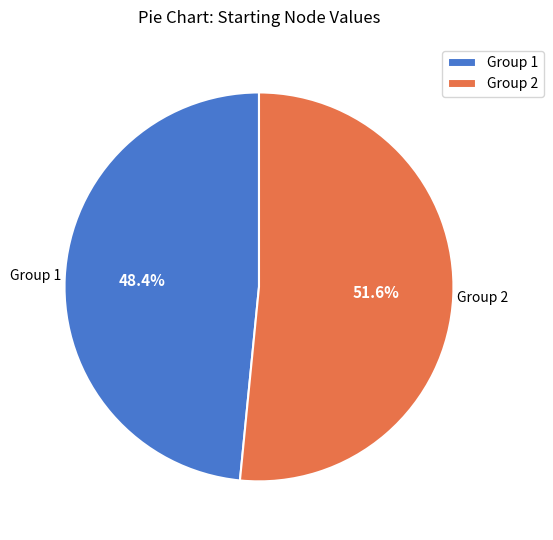

Rank the categories by value from lowest to highest.

Group 1, Group 2